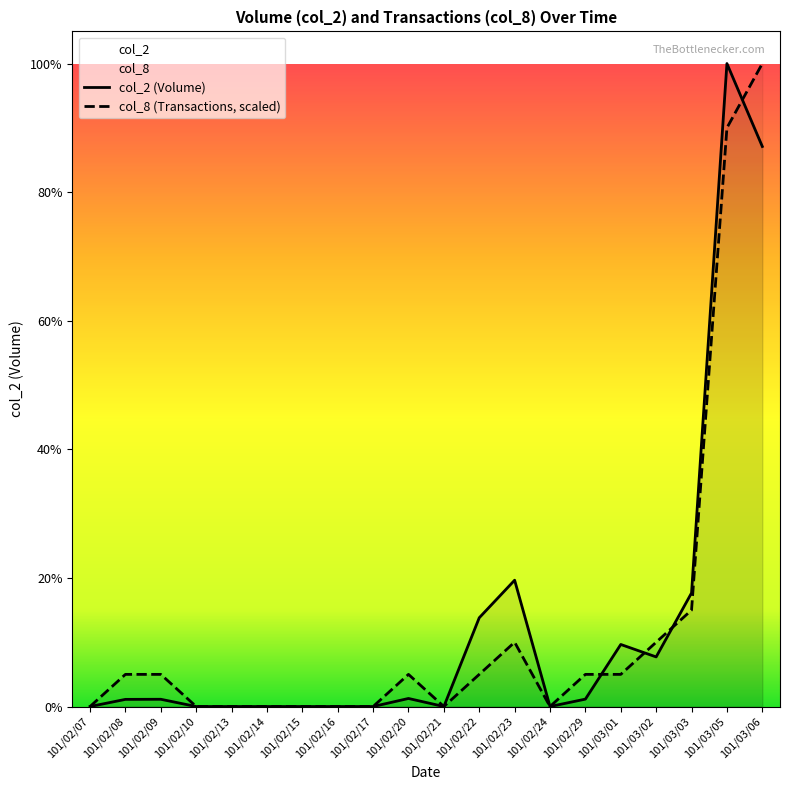

At which category is the sum across all series the highest?

101/03/05